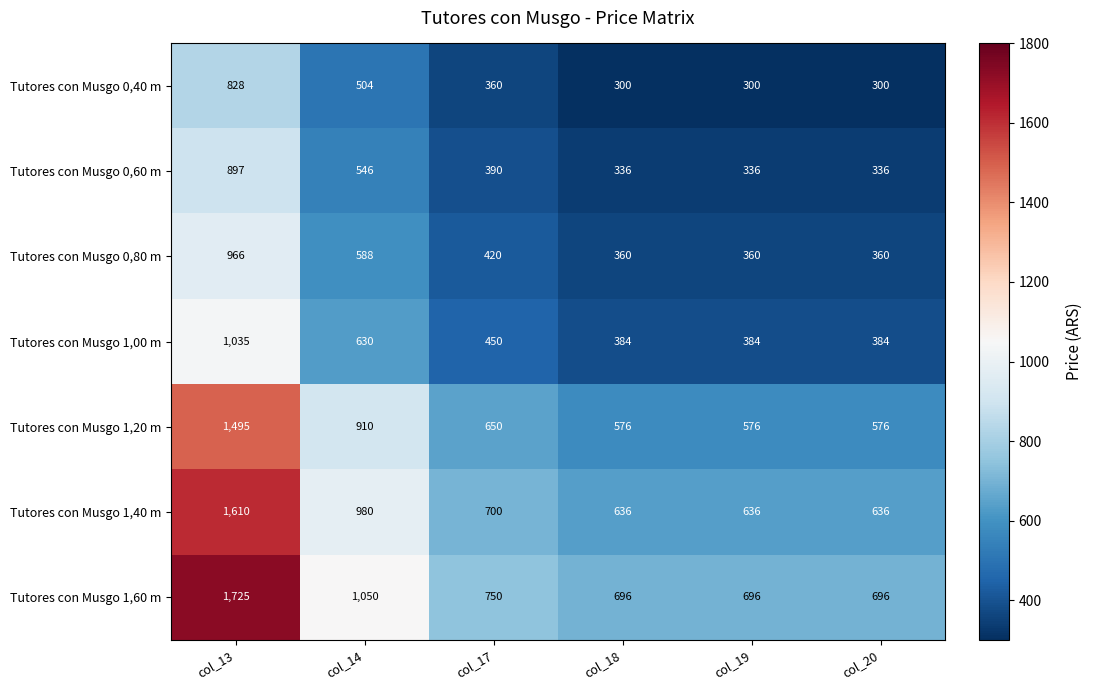

At col_18, list the series in order from largest to smallest.

Tutores con Musgo 1,60 m, Tutores con Musgo 1,40 m, Tutores con Musgo 1,20 m, Tutores con Musgo 1,00 m, Tutores con Musgo 0,80 m, Tutores con Musgo 0,60 m, Tutores con Musgo 0,40 m